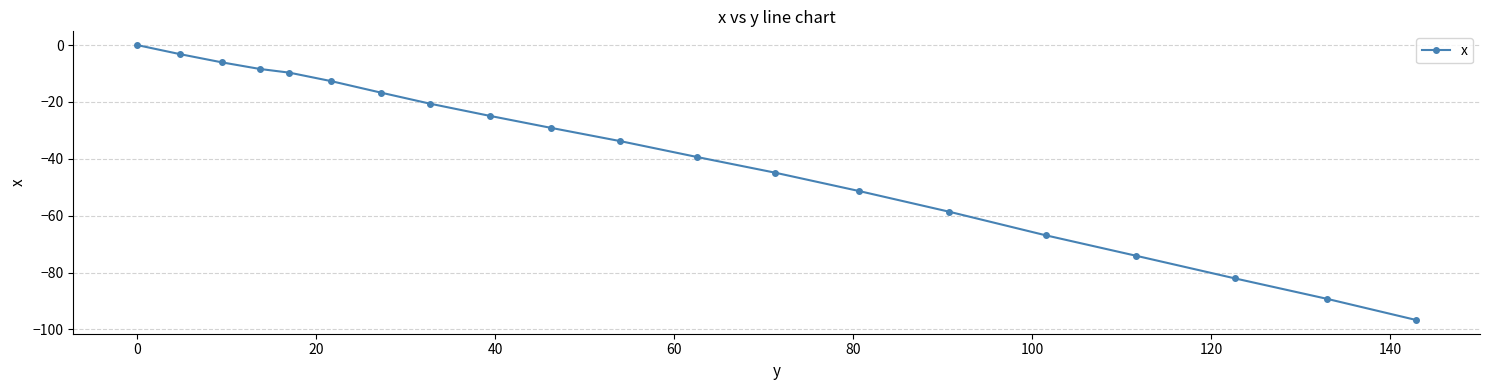

What is the minimum value shown in the chart?

-96.7